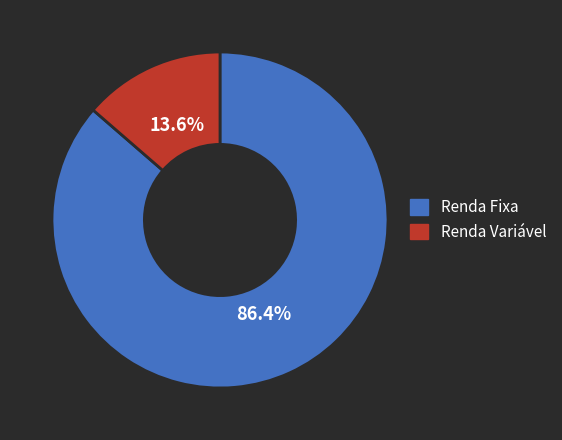

Which slice is the largest?

Renda Fixa